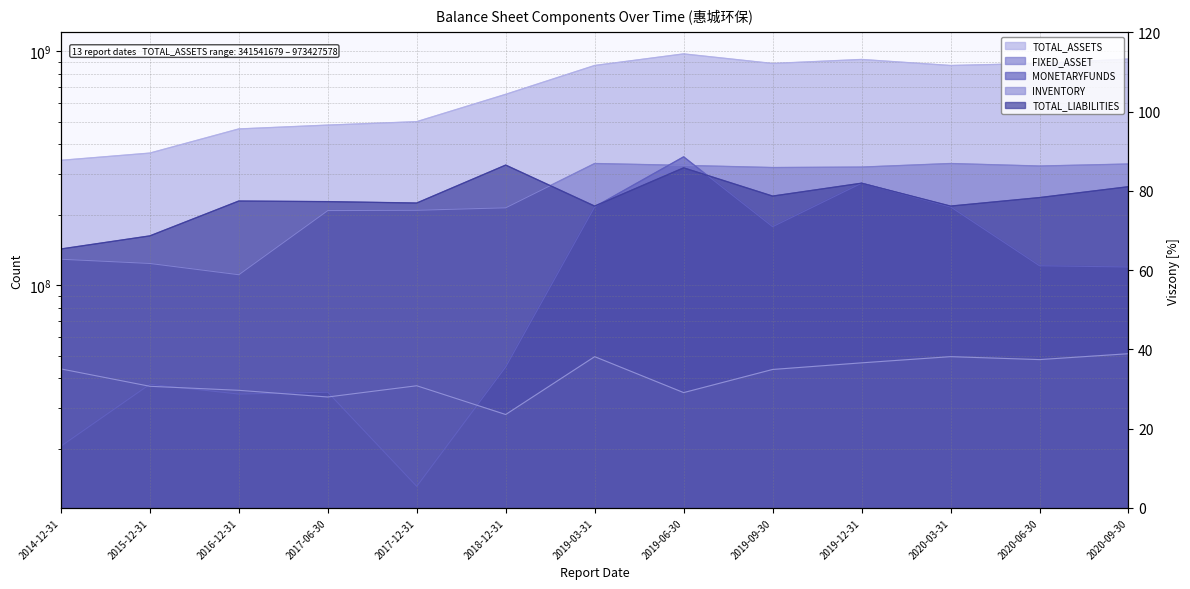

How many times do MONETARYFUNDS and INVENTORY cross each other?

5